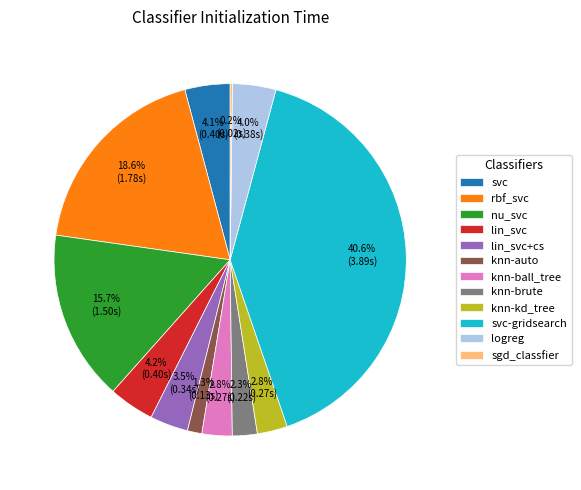

Does knn-kd_tree account for over 50% of the chart?

No